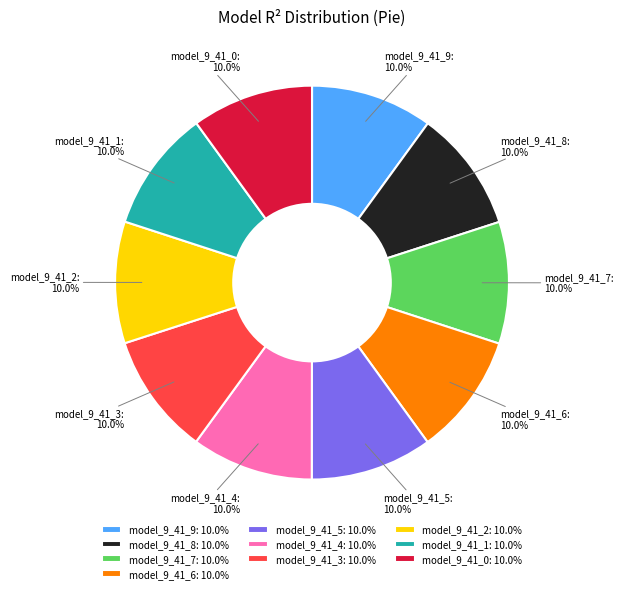

Does any single category account for the majority?

No